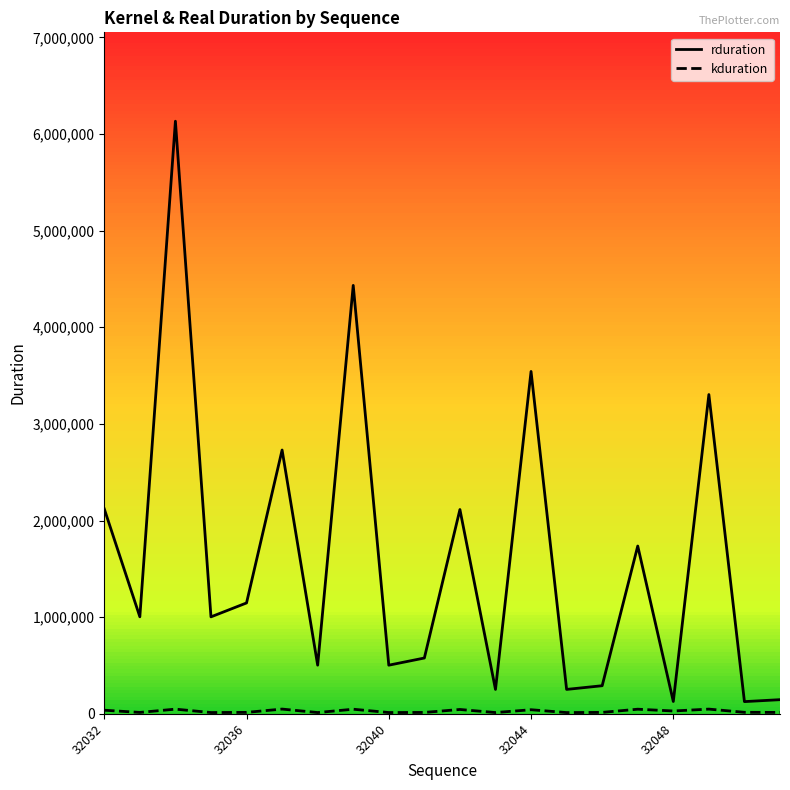

What is the difference between the maximum and minimum values in the rduration series?

6005890